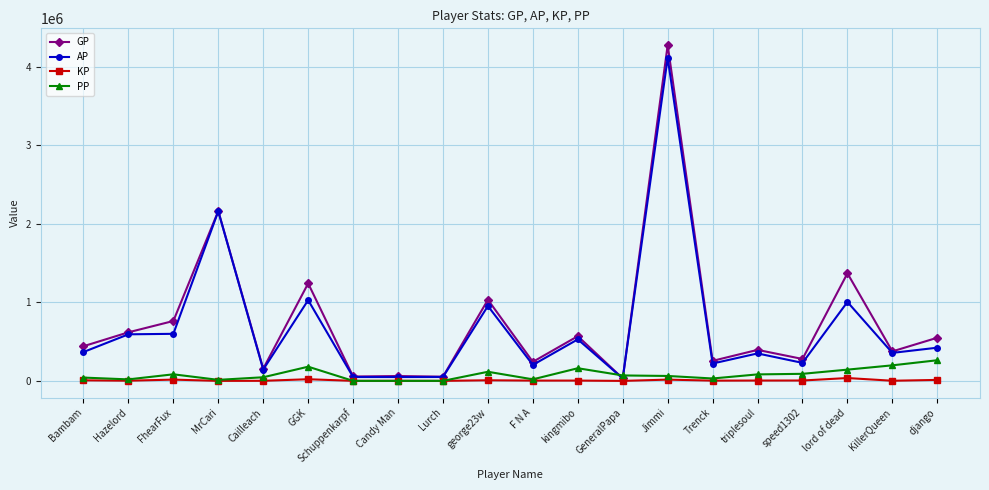

Which series has the largest range (max minus min)?

GP